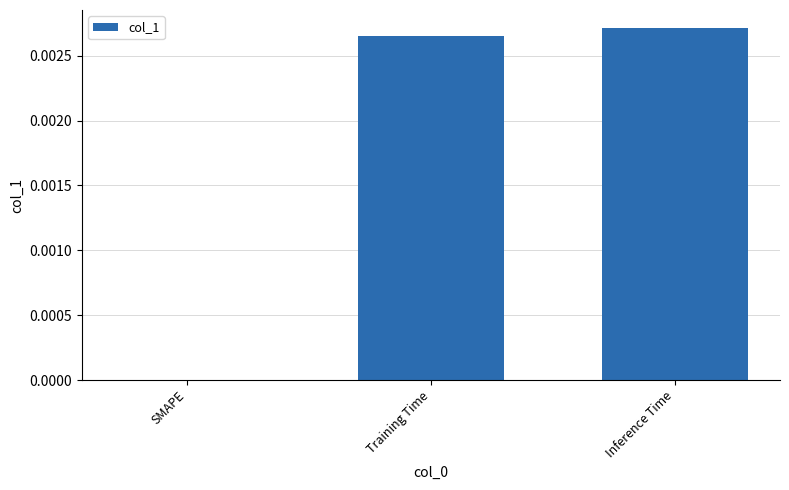

How many distinct data groups are displayed?

1